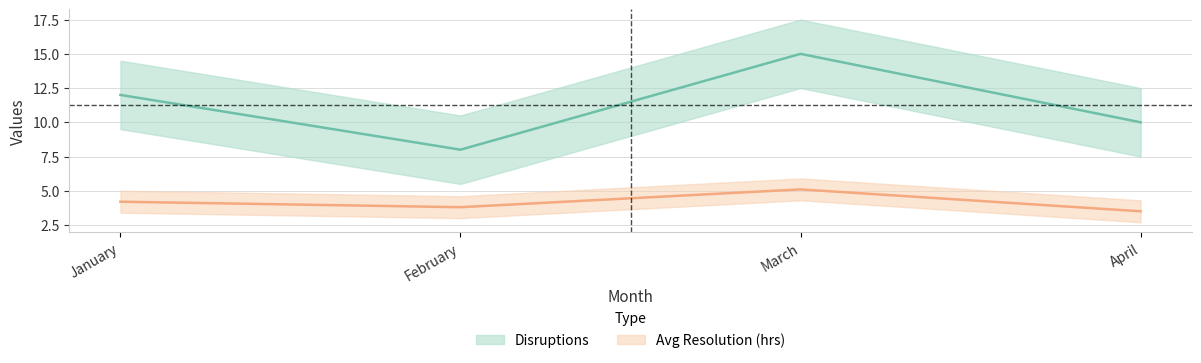

How many data points in Avg Resolution (hrs) are less than 4?

2